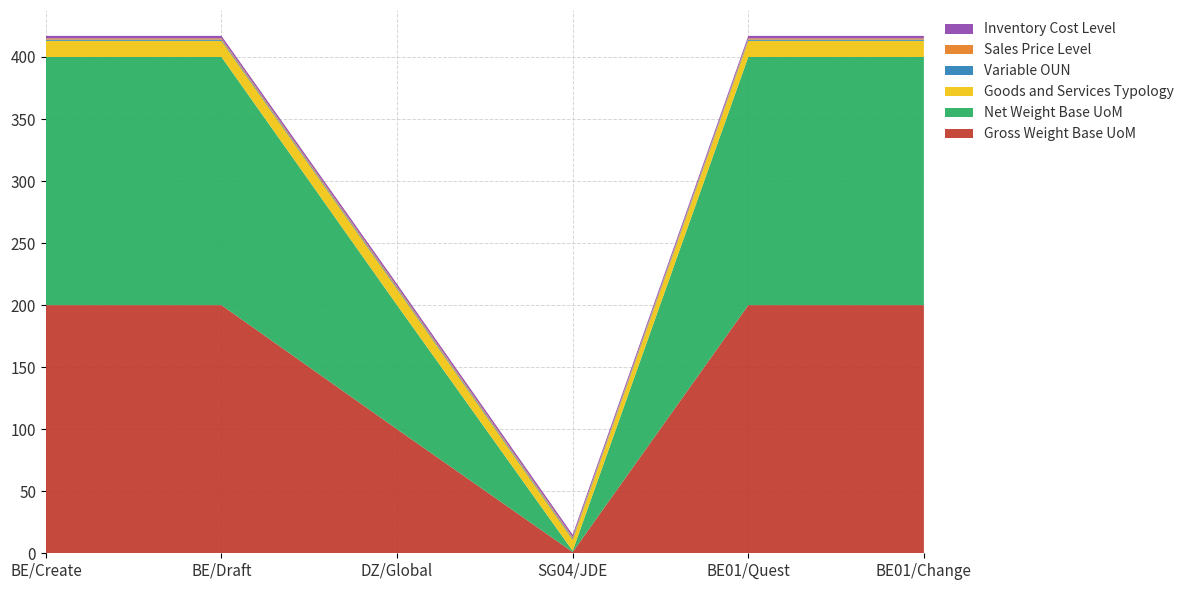

Reading left to right, list all the values displayed in this chart.

Gross Weight Base UoM: 24/03/2017=200	24/03/2017=200	30/11/2018=100	18/10/2018=1	24/03/2017=200	24/03/2017=200
Net Weight Base UoM: 24/03/2017=200	24/03/2017=200	30/11/2018=100	18/10/2018=1	24/03/2017=200	24/03/2017=200
Goods and Services Typology: 24/03/2017=13	24/03/2017=13	30/11/2018=13	18/10/2018=9	24/03/2017=13	24/03/2017=13
Variable OUN: 24/03/2017=1	24/03/2017=1	30/11/2018=1	18/10/2018=1	24/03/2017=1	24/03/2017=1
Sales Price Level: 24/03/2017=1	24/03/2017=1	30/11/2018=1	18/10/2018=1	24/03/2017=1	24/03/2017=1
Inventory Cost Level: 24/03/2017=2	24/03/2017=2	30/11/2018=2	18/10/2018=2	24/03/2017=2	24/03/2017=2